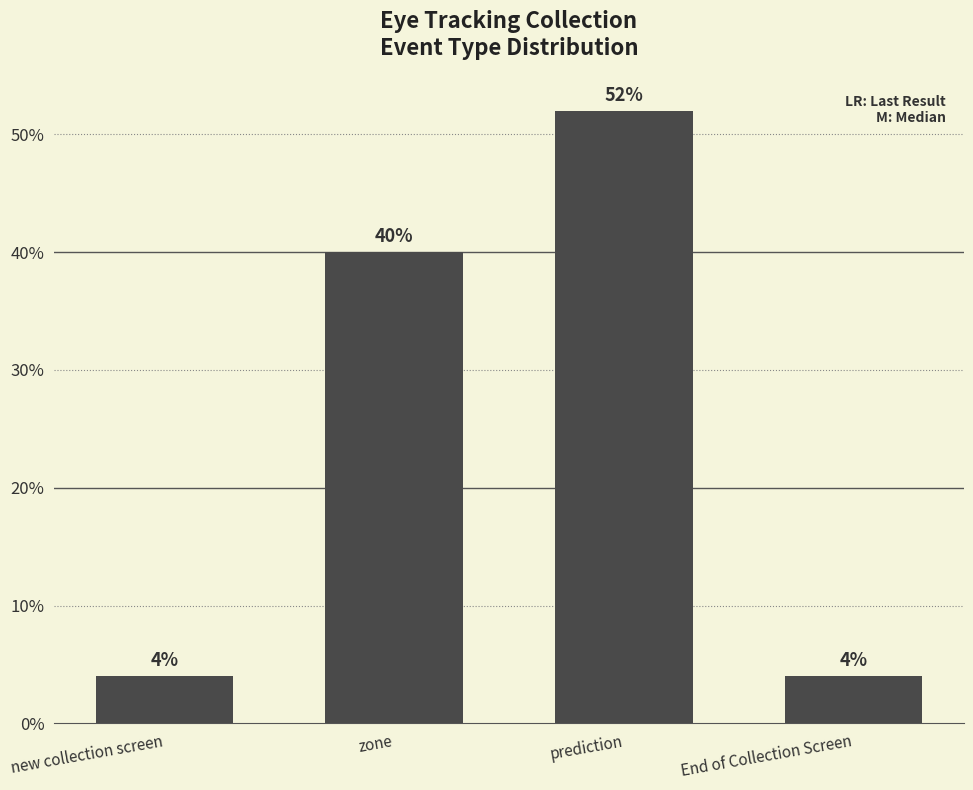

How many bars are there in total?

4